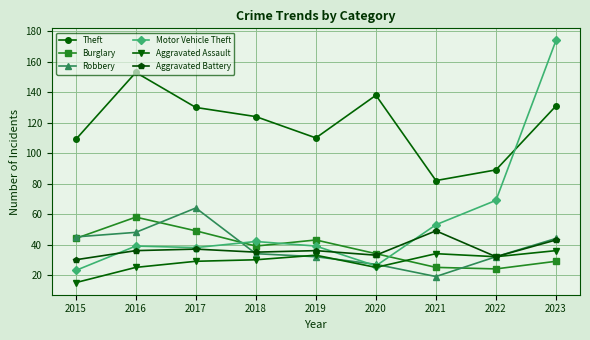

Between which two adjacent categories do Motor Vehicle Theft and Theft first intersect?

2022 and 2023